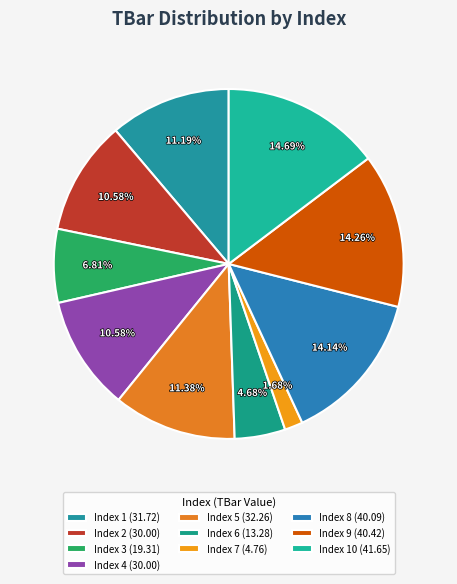

Which category has the biggest portion of the pie?

10